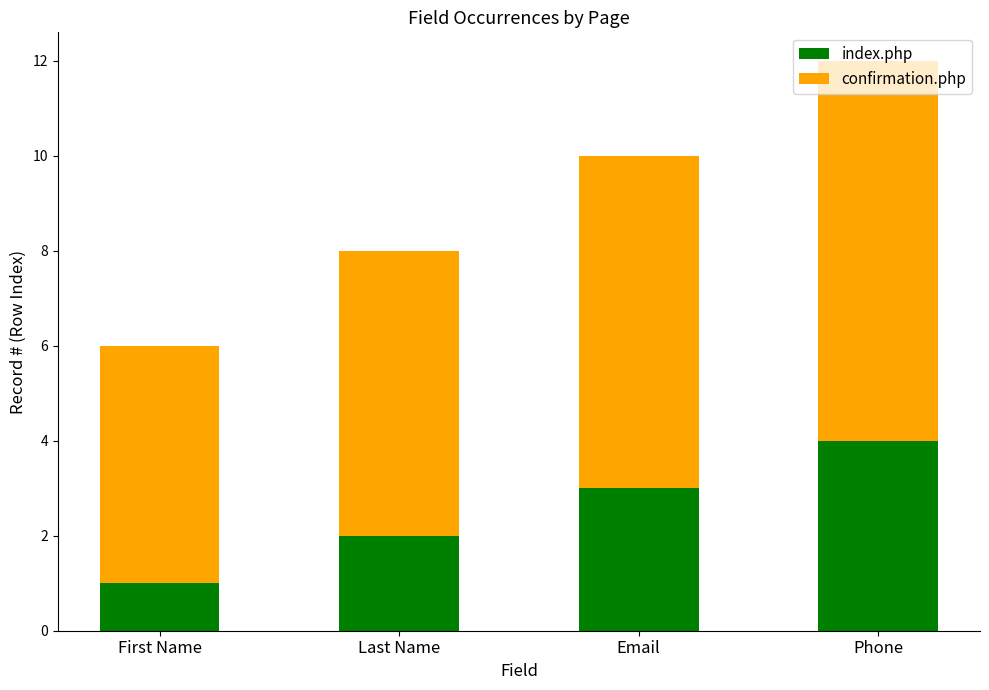

What is the sum of the index.php values at First Name and Last Name?

3